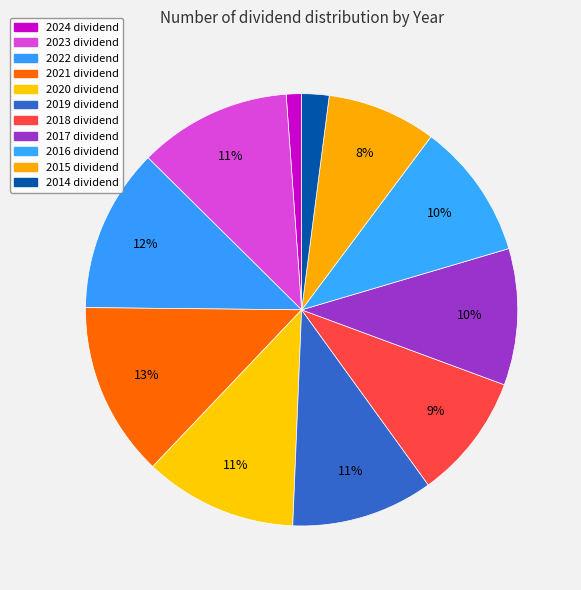

What portion of the pie excludes 2017?

89.8%